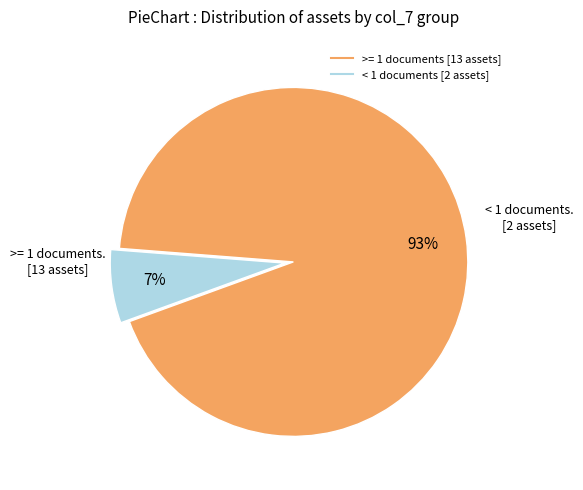

Is there any slice that represents more than half of the pie?

Yes